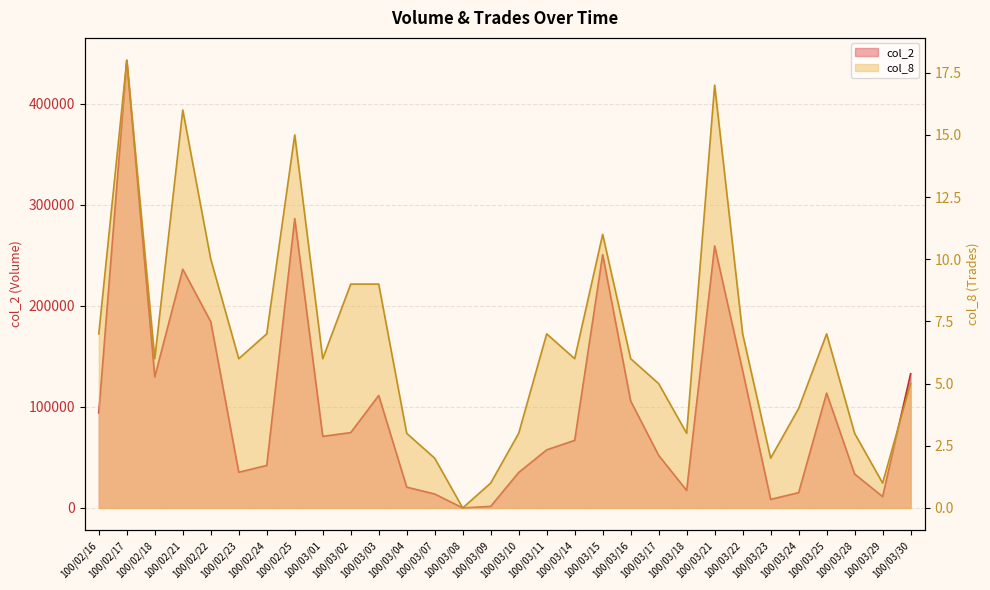

What position from the right is 100/03/22?

7